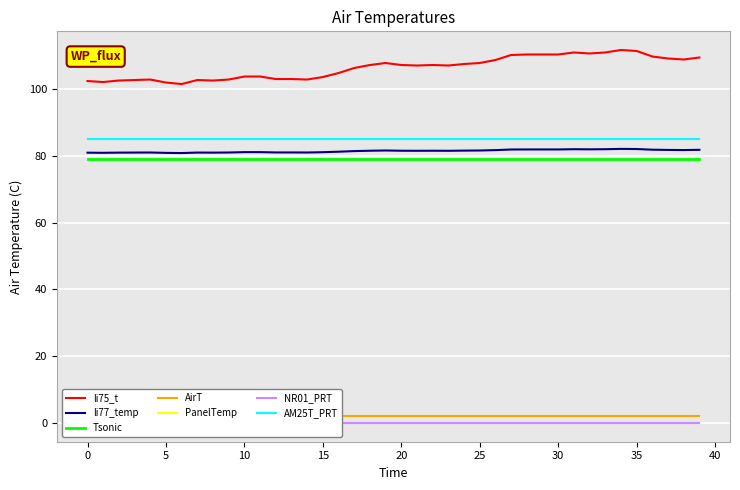

What is the spread (max minus min) of values at 5?

101.9